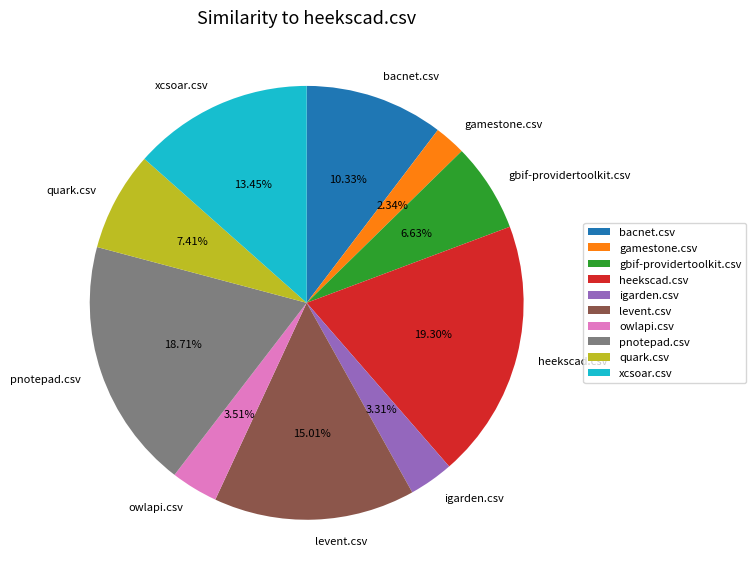

Is there a majority slice in this chart?

No